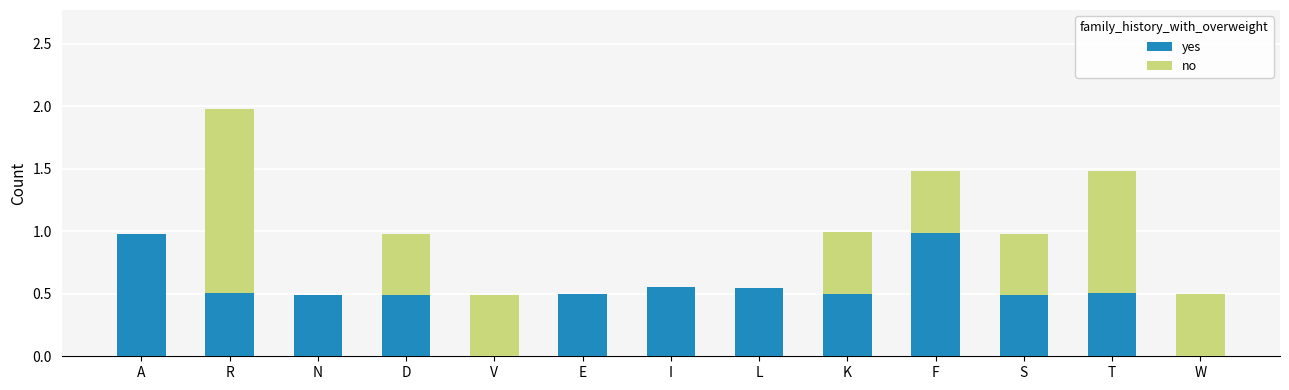

True or false: yes has a value of 0.3 at F.

False